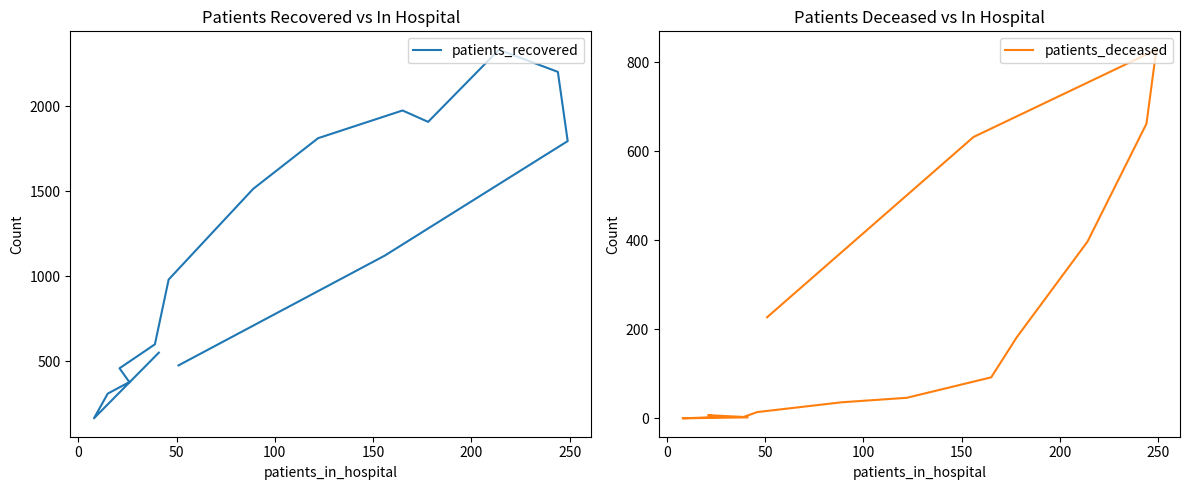

True or false: patients_deceased and patients_recovered intersect in this chart.

False